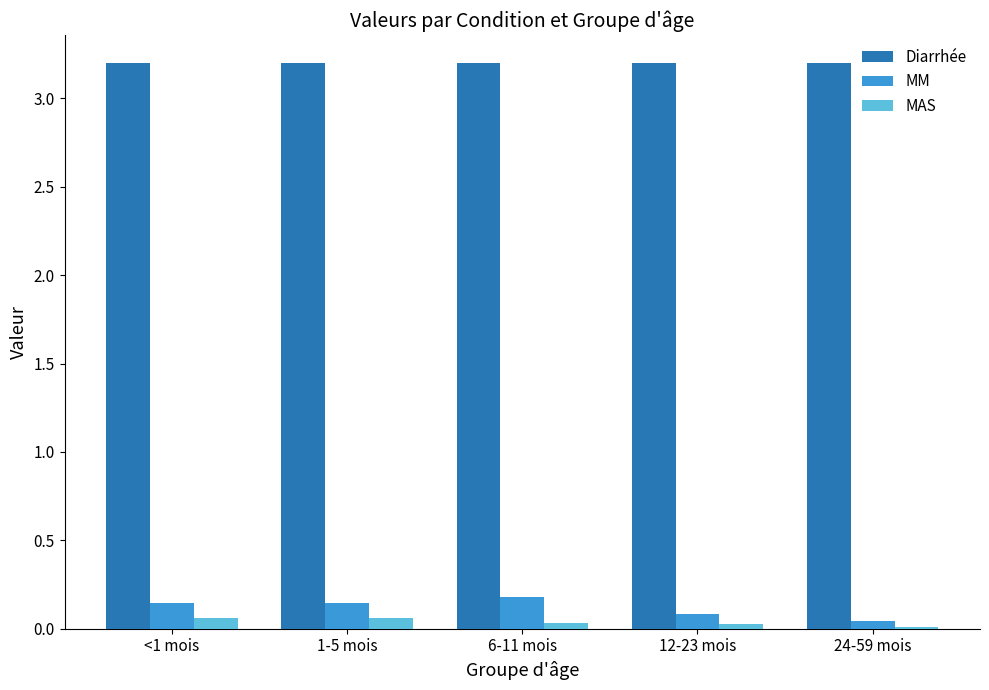

Is it true that MM equals 0.1 at 12-23 mois?

True